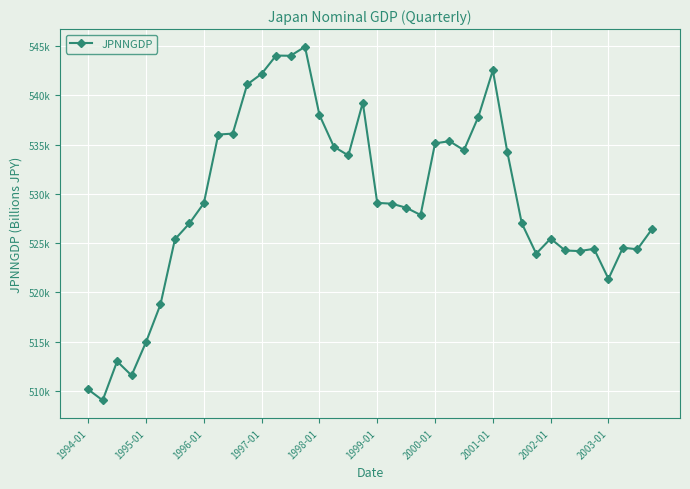

How many points are lower than both their immediate neighbors (excluding endpoints)?

10